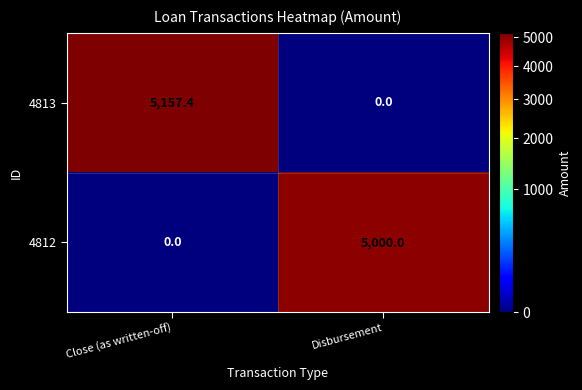

Reading left to right, what are all the values shown in this chart?

4813: Close (as written-off)=5157.4	Disbursement=0.0
4812: Close (as written-off)=0.0	Disbursement=5000.0